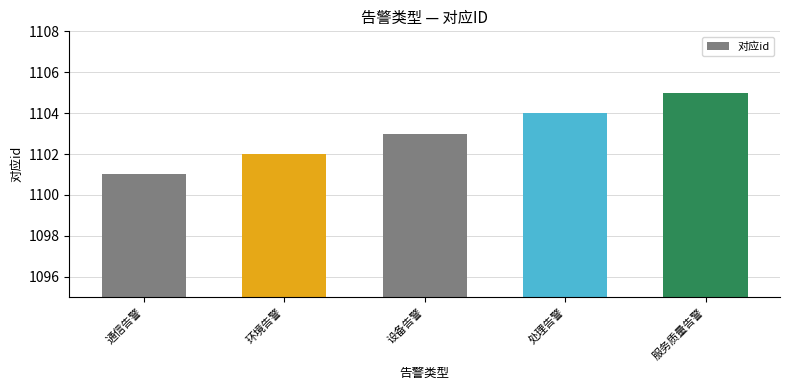

Reading left to right, list all the values displayed in this chart.

1101	1102	1103	1104	1105